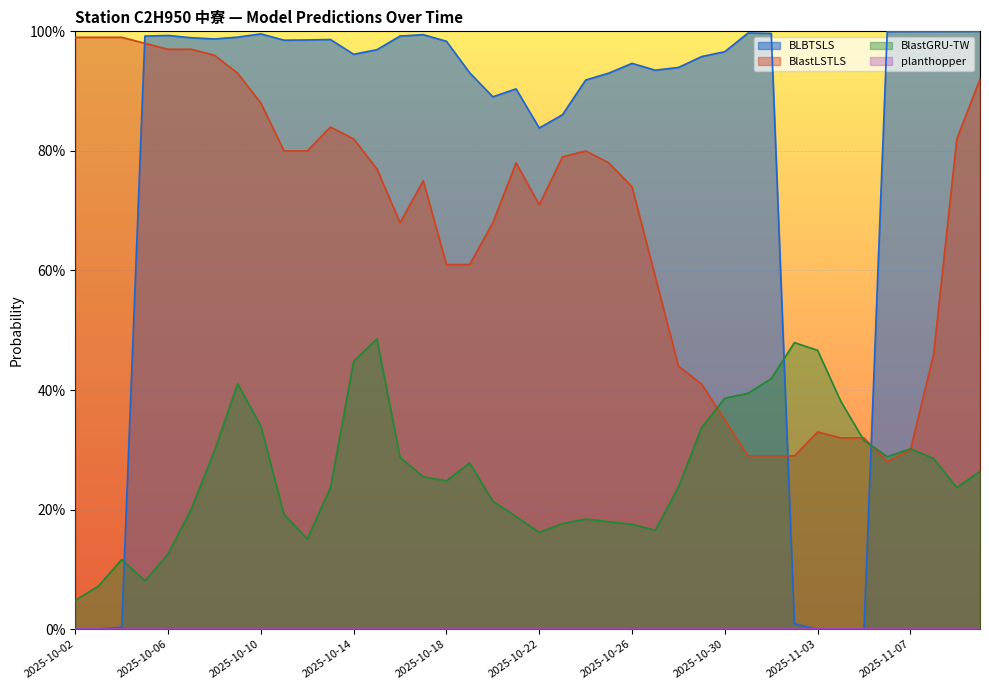

At how many categories does at least one series exceed 0?

40